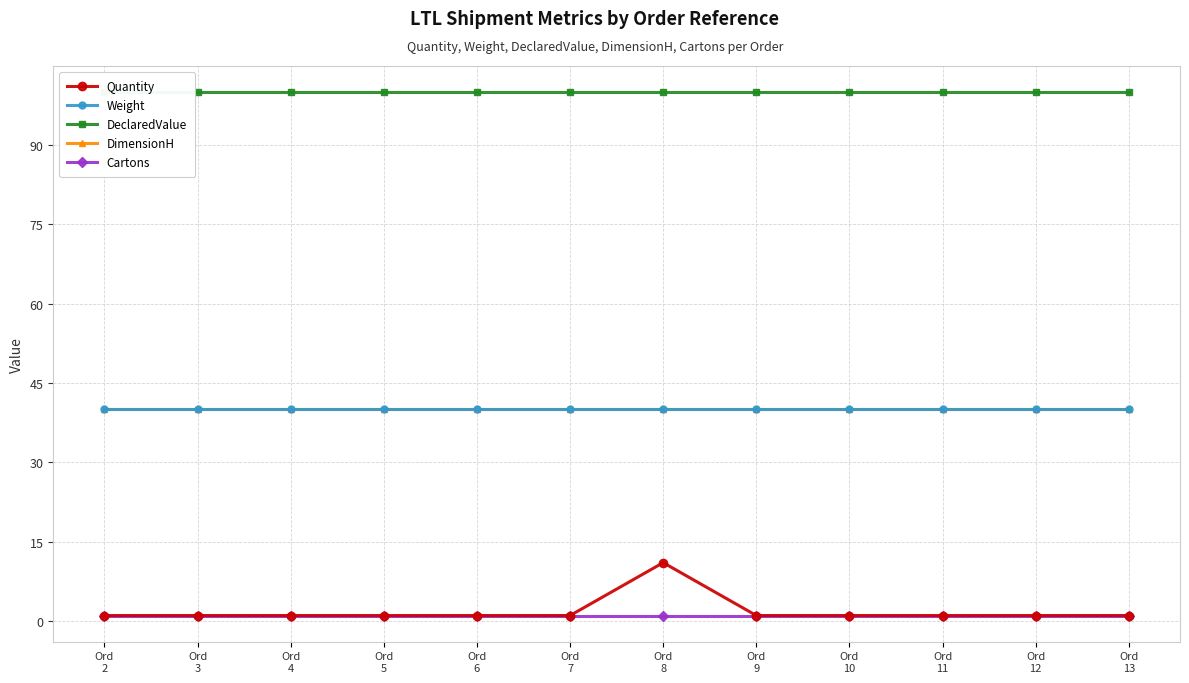

True or false: DimensionH and Weight intersect in this chart.

False